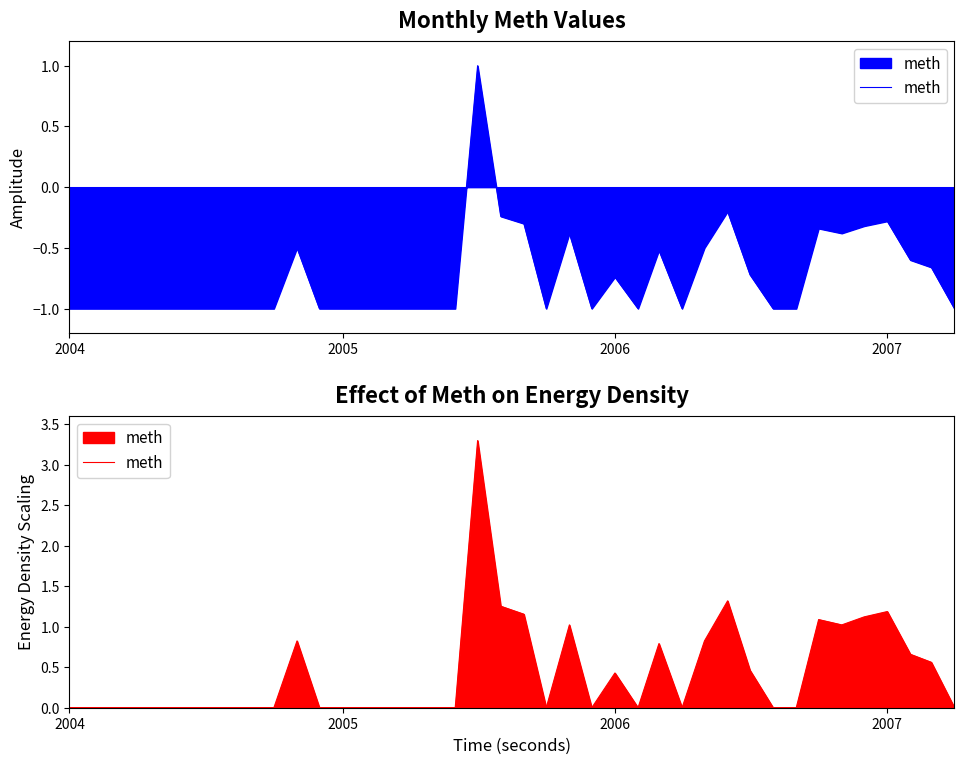

Reading left to right, list all the values displayed in this chart.

0.0	0.0	0.0	0.0	0.0	0.0	0.0	0.0	0.0	0.0	0.8	0.0	0.0	0.0	0.0	0.0	0.0	0.0	3.3	1.3	1.2	0.0	1.0	0.0	0.4	0.0	0.8	0.0	0.8	1.3	0.5	0.0	0.0	1.1	1.0	1.1	1.2	0.7	0.6	0.0